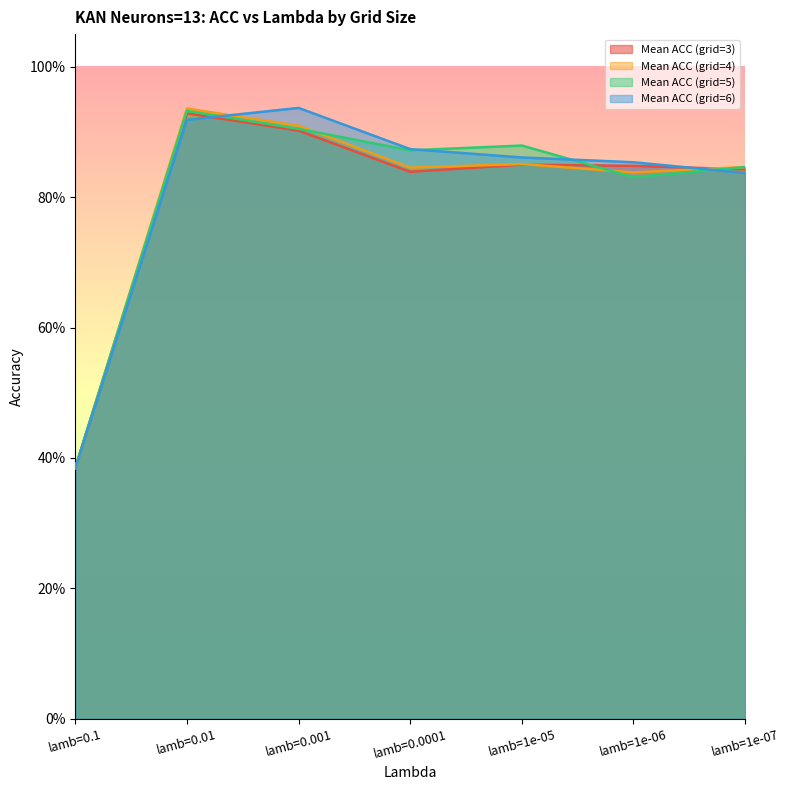

Reading right to left, transcribe all the data shown in this chart.

Mean ACC (grid=3): lamb=1e-07=0.8	lamb=1e-06=0.8	lamb=1e-05=0.8	lamb=0.0001=0.8	lamb=0.001=0.9	lamb=0.01=0.9	lamb=0.1=0.4
Mean ACC (grid=4): lamb=1e-07=0.8	lamb=1e-06=0.8	lamb=1e-05=0.9	lamb=0.0001=0.8	lamb=0.001=0.9	lamb=0.01=0.9	lamb=0.1=0.4
Mean ACC (grid=5): lamb=1e-07=0.8	lamb=1e-06=0.8	lamb=1e-05=0.9	lamb=0.0001=0.9	lamb=0.001=0.9	lamb=0.01=0.9	lamb=0.1=0.4
Mean ACC (grid=6): lamb=1e-07=0.8	lamb=1e-06=0.9	lamb=1e-05=0.9	lamb=0.0001=0.9	lamb=0.001=0.9	lamb=0.01=0.9	lamb=0.1=0.4